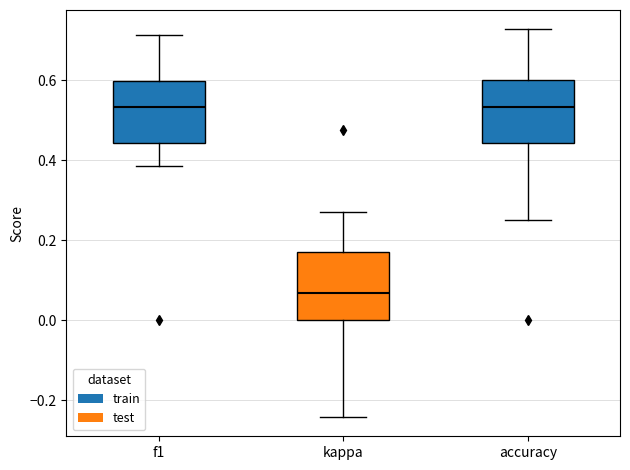

Where does the median line of the box for kappa sit on the y-axis? The values are not printed on the chart, so give them approximately, as read against the axis.

0.06